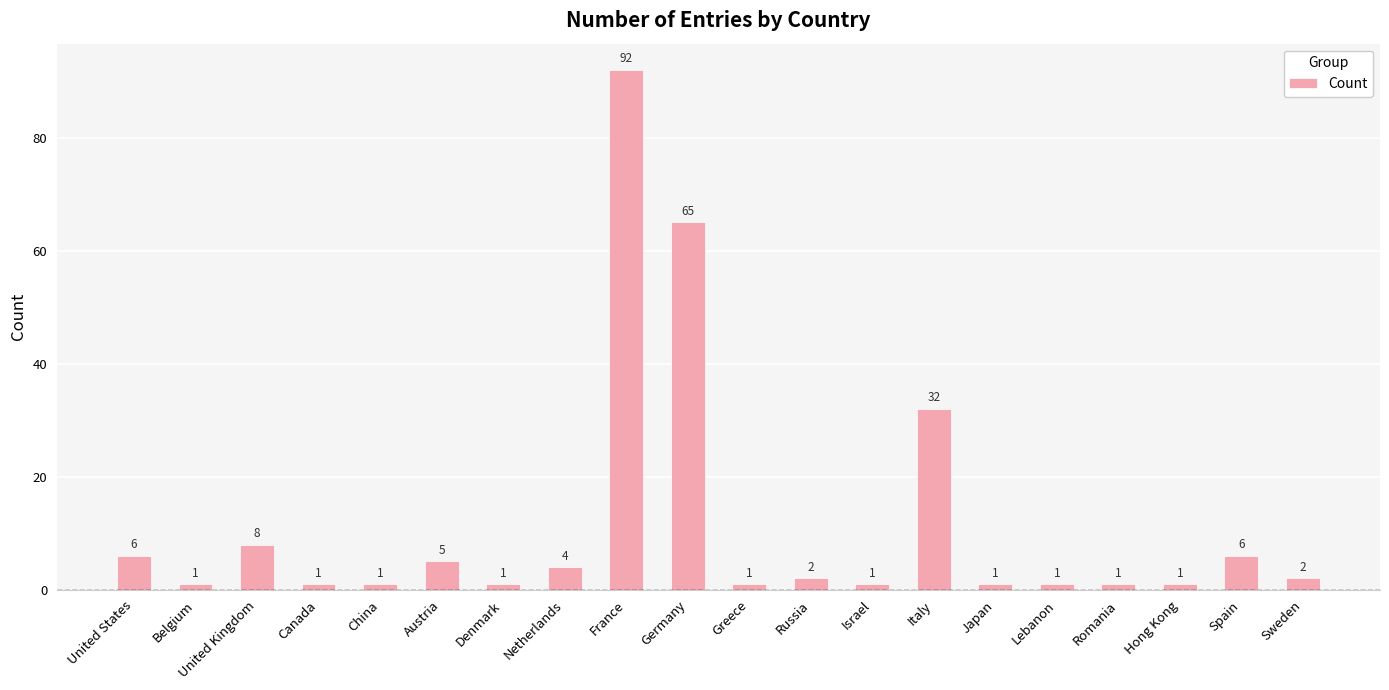

At which label is the value closest to 46?

Italy